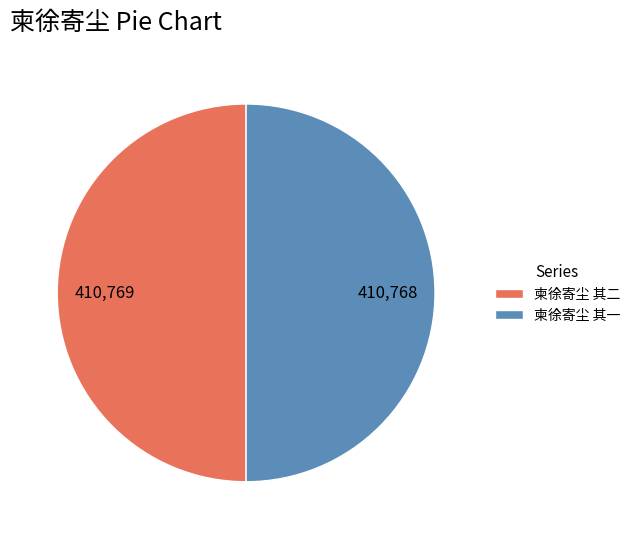

Is it true that 柬徐寄尘 其二 is 50% of the pie?

True